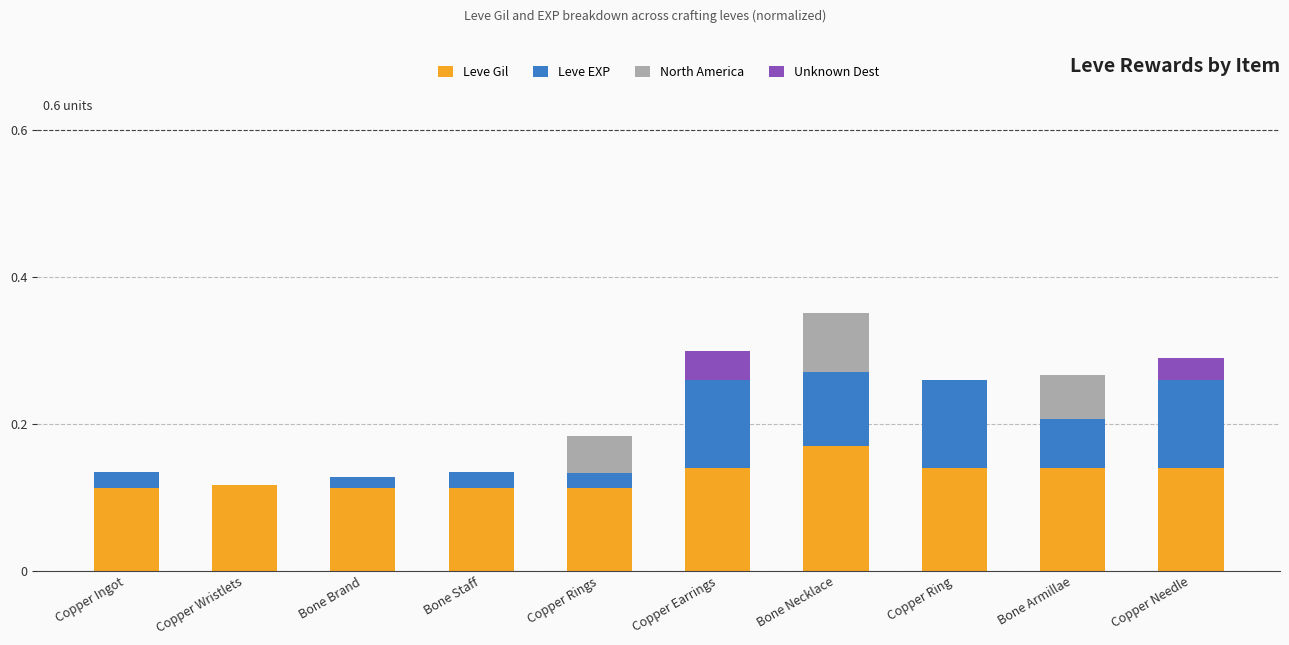

What is the sum of the Leve Gil values at Copper Earrings and Copper Needle?

0.3